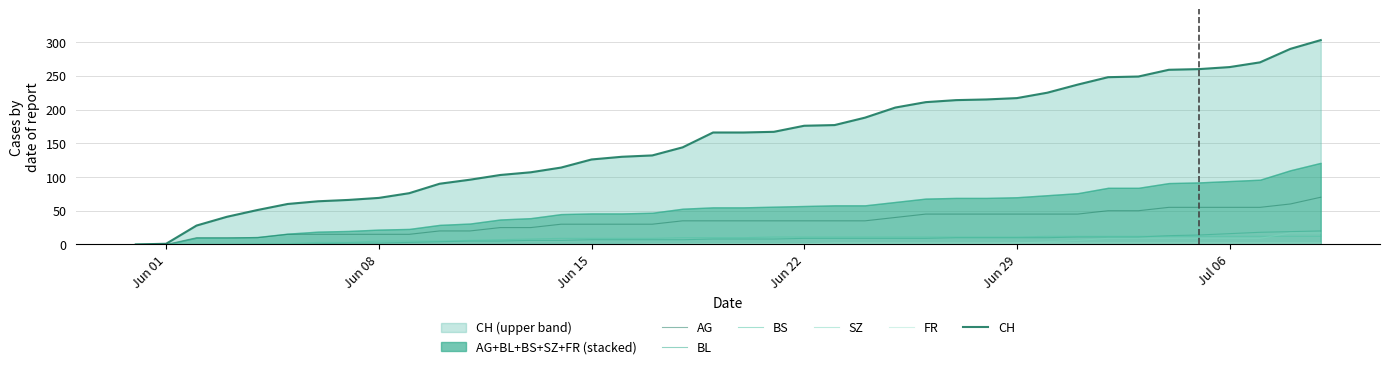

True or false: CH has a value of 389 at Jun 29.

False